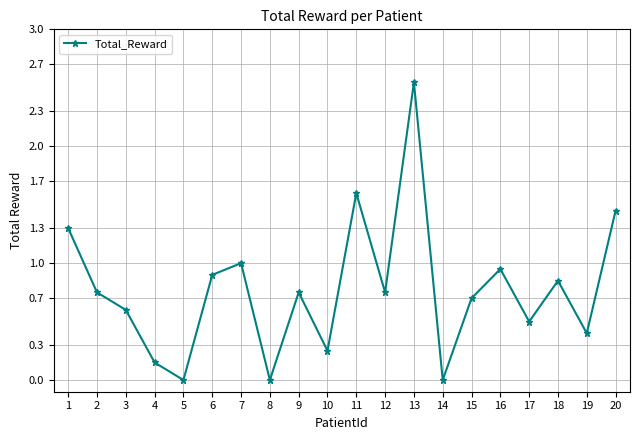

What is the difference between the values at 10 and 20?

1.2